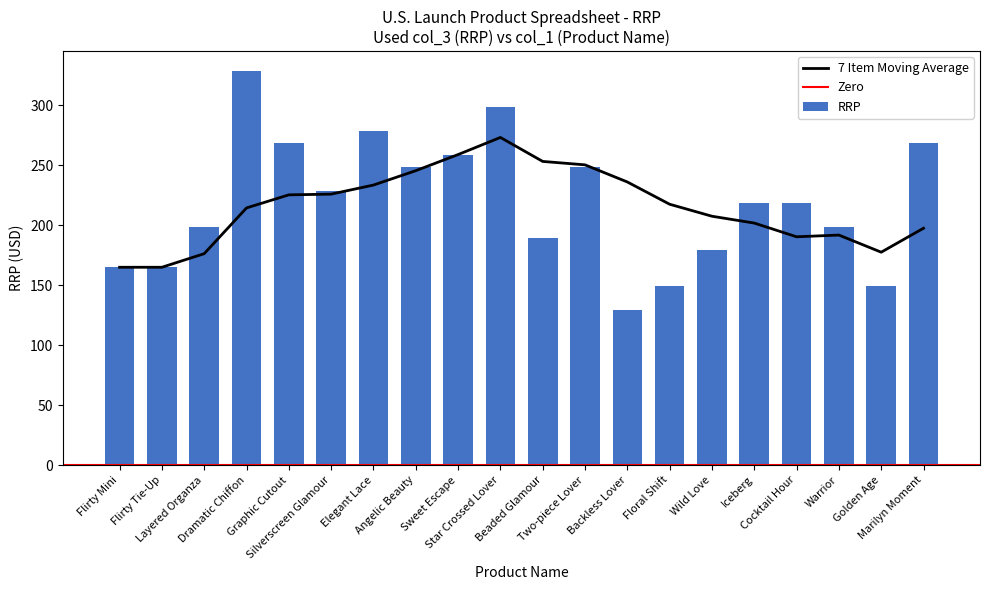

How many values are below 219?

9